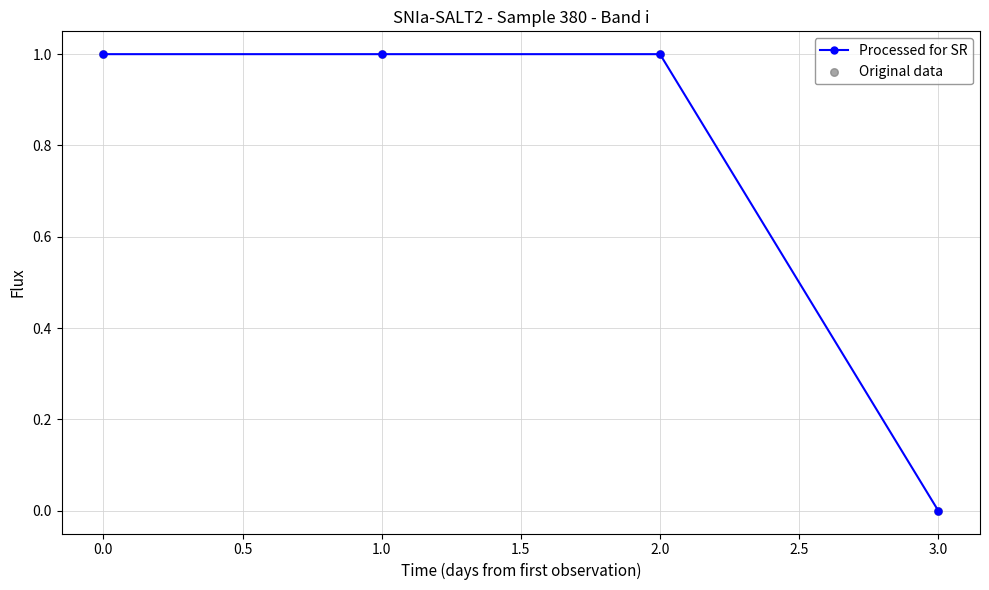

Which has a higher value, 1.0 or 3.0?

1.0